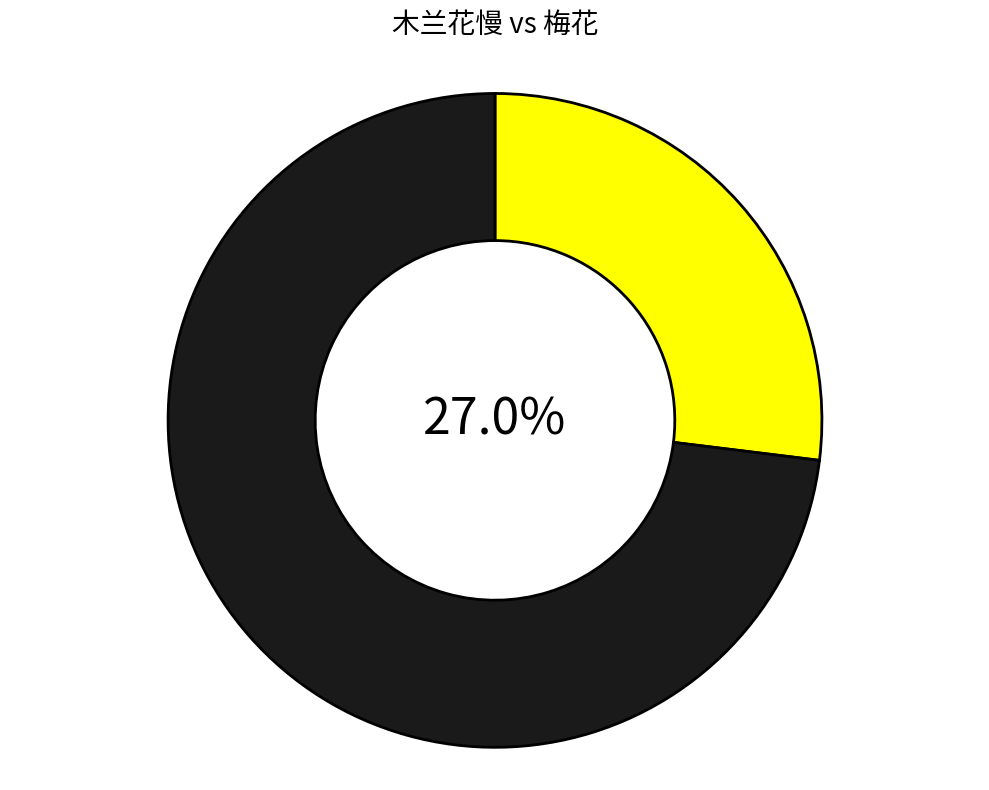

Does any single category account for the majority?

Yes